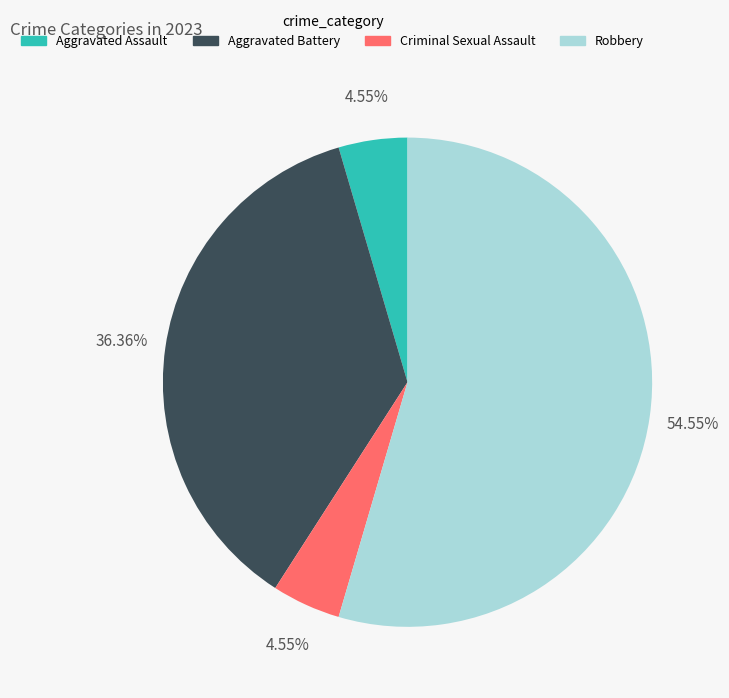

How many segments does this pie chart have?

4